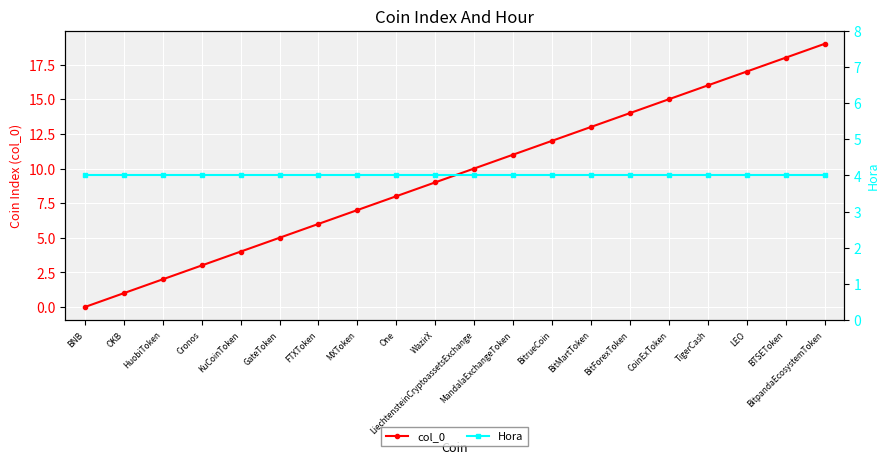

Rank the series by their maximum value, from lowest to highest.

Hora, col_0